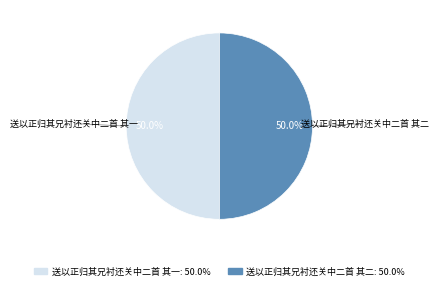

How many slices are in this pie chart?

2